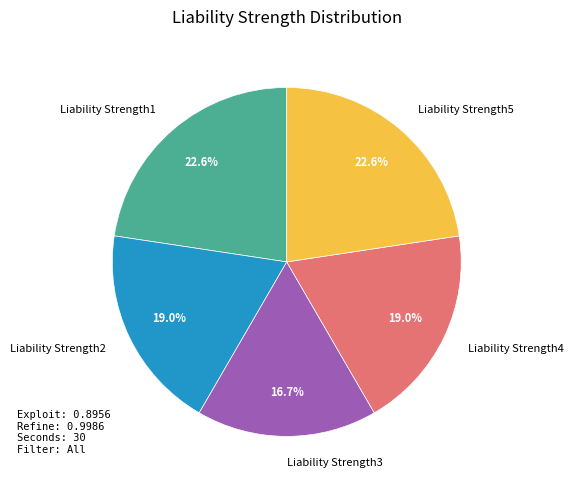

How many slices are in this pie chart?

5